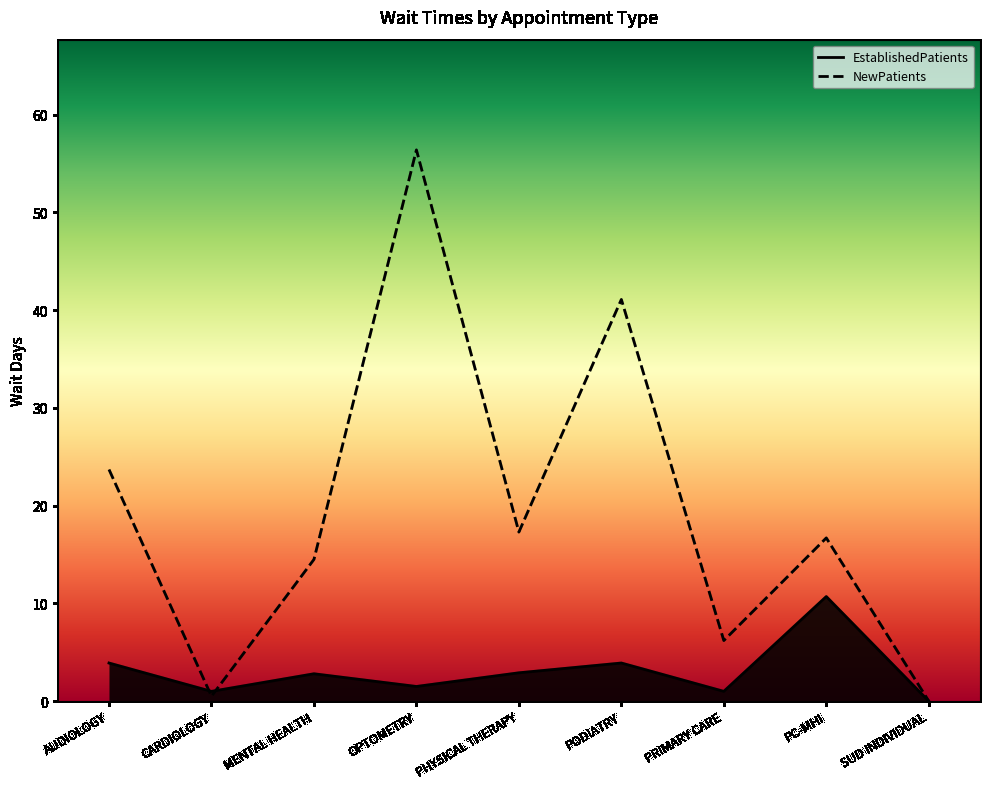

True or false: EstablishedPatients has a value of 10.7 at PC-MHI.

True